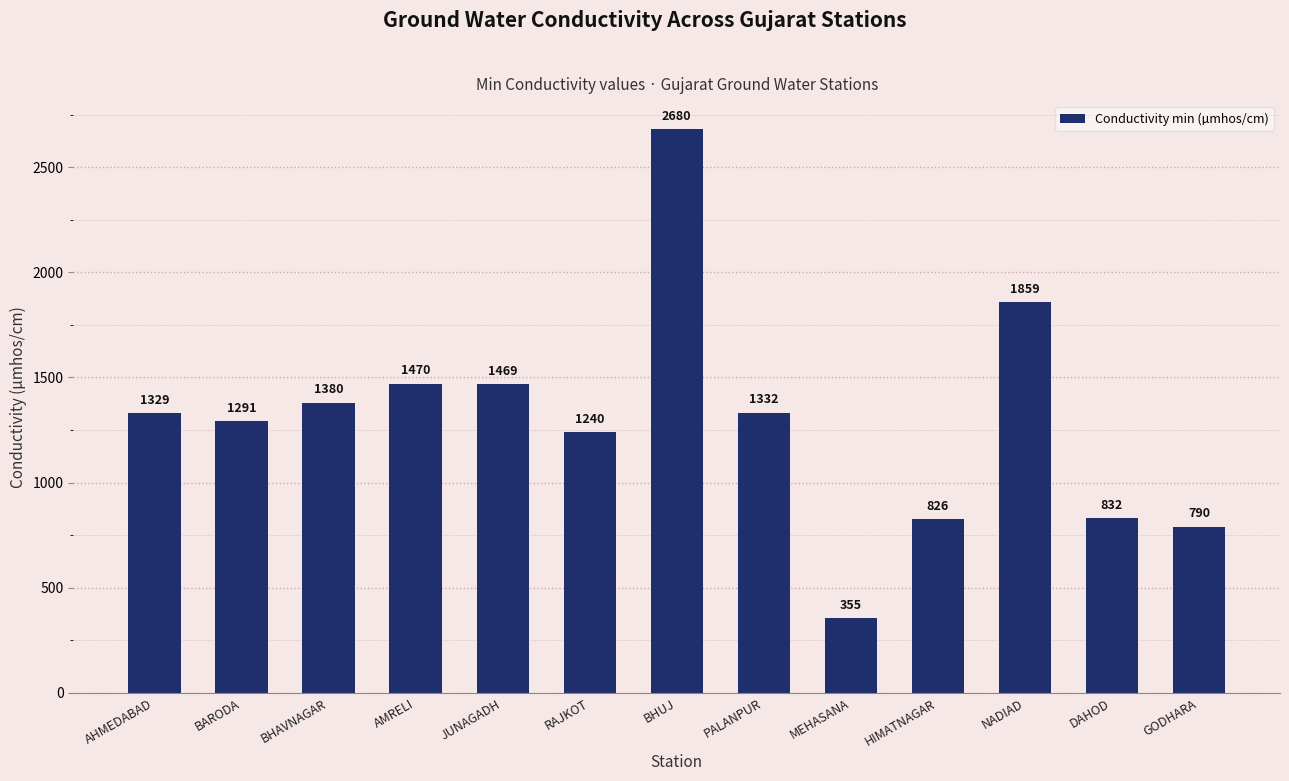

Reading left to right, list all the values displayed in this chart.

AHMEDABAD=1329	BARODA=1291	BHAVNAGAR=1380	AMRELI=1470	JUNAGADH=1469	RAJKOT=1240	BHUJ=2680	PALANPUR=1332	MEHASANA=355	HIMATNAGAR=826	NADIAD=1859	DAHOD=832	GODHARA=790